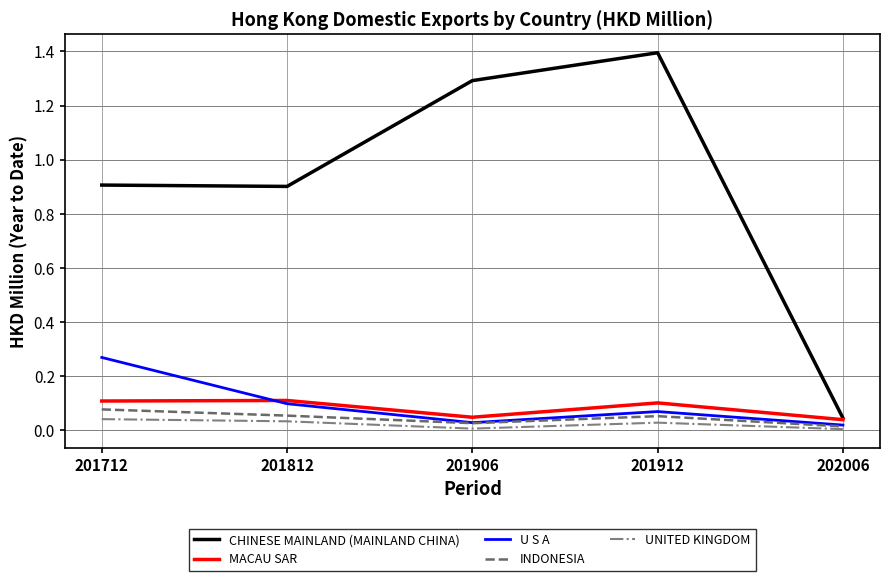

Which series has the largest range (max minus min)?

CHINESE MAINLAND (MAINLAND CHINA)